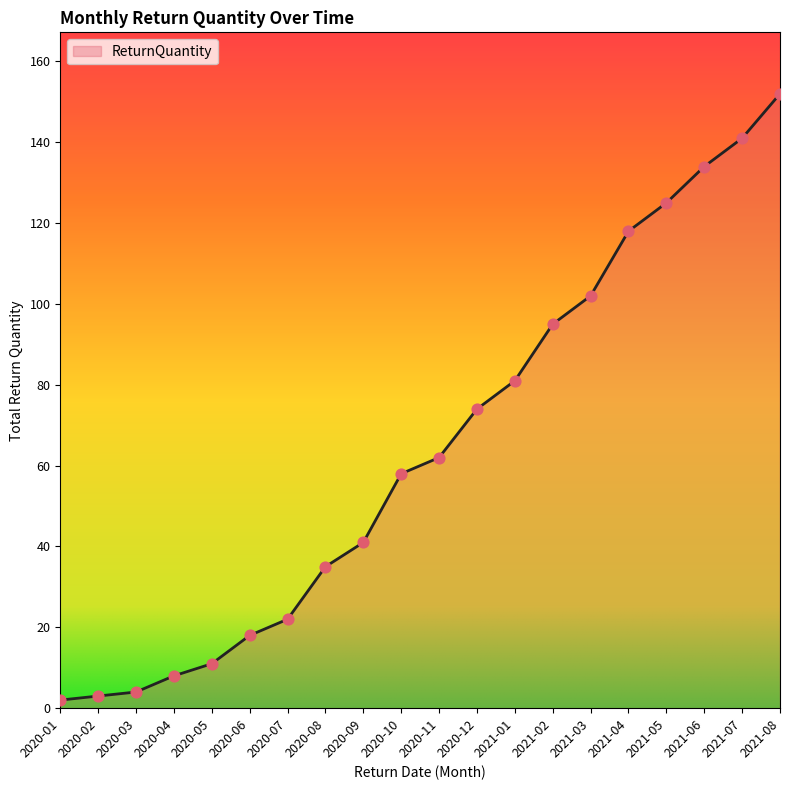

What is the change in value from 2020-07 to 2020-11?

+40